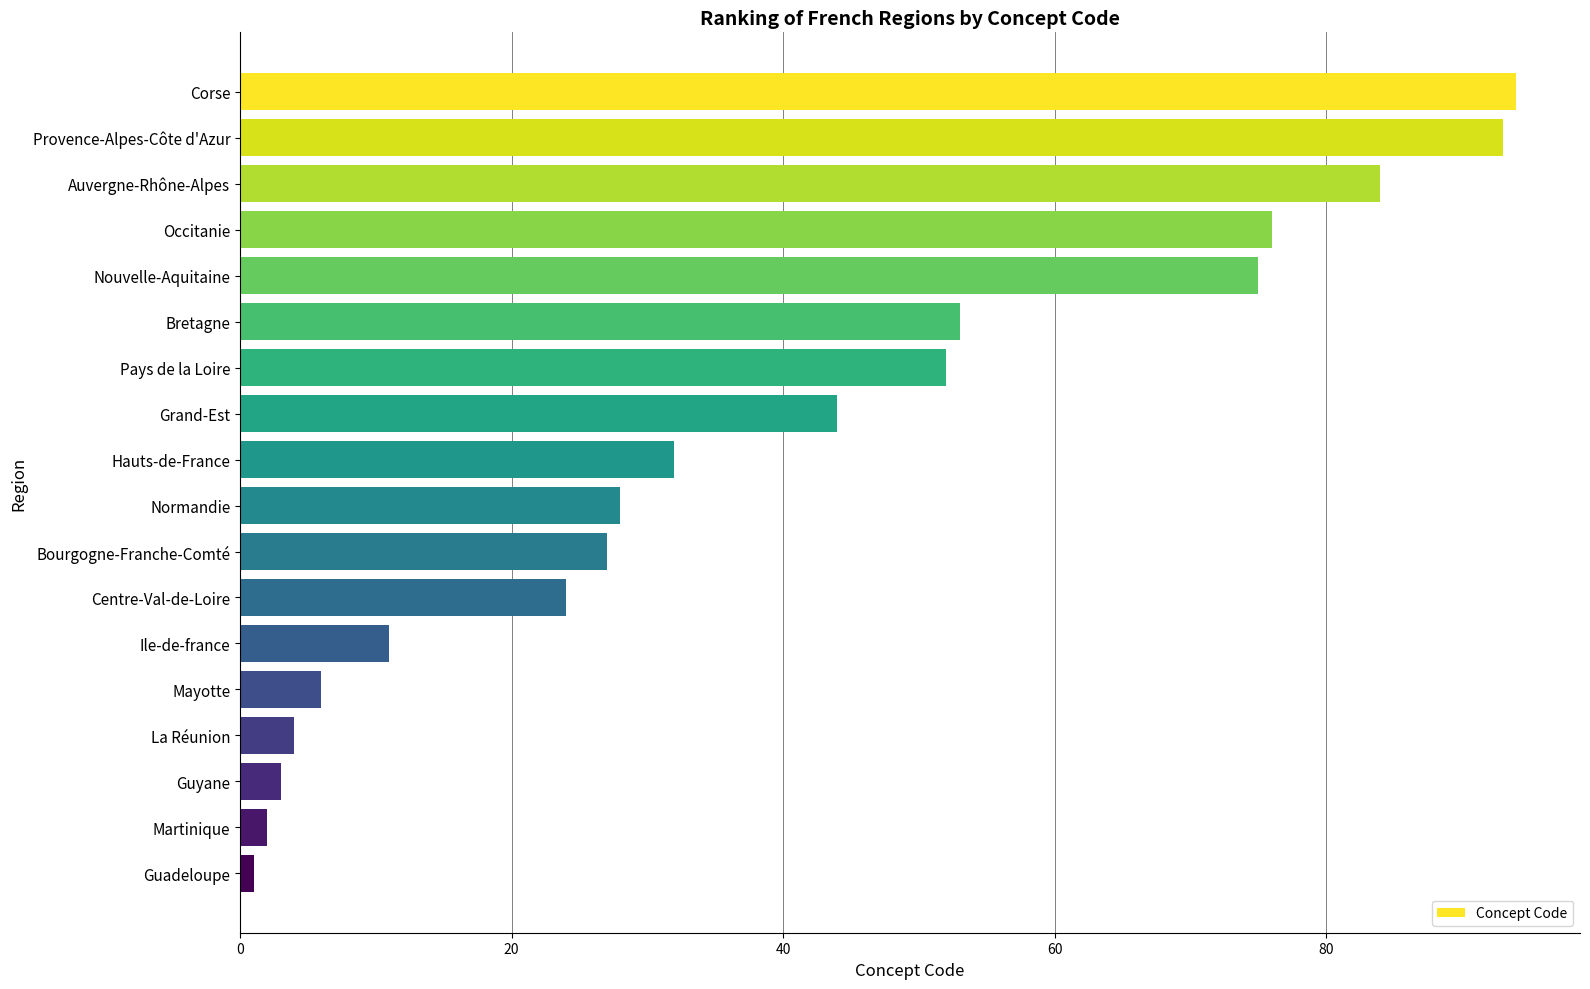

How many bars are there in total?

18